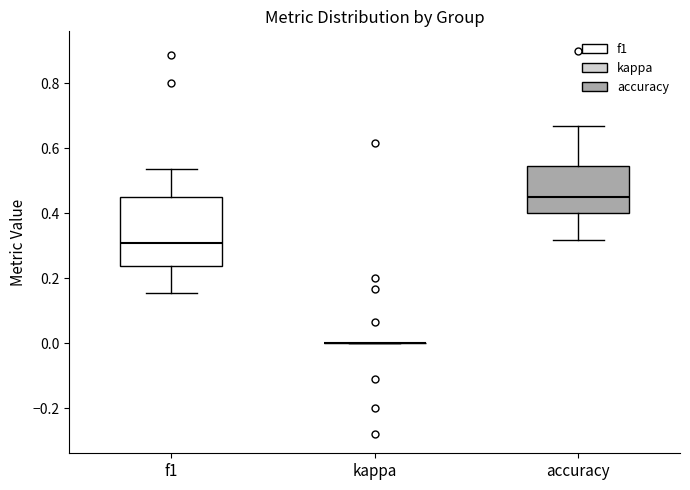

Where does the median line of the box for accuracy sit on the y-axis? The values are not printed on the chart, so give them approximately, as read against the axis.

0.46